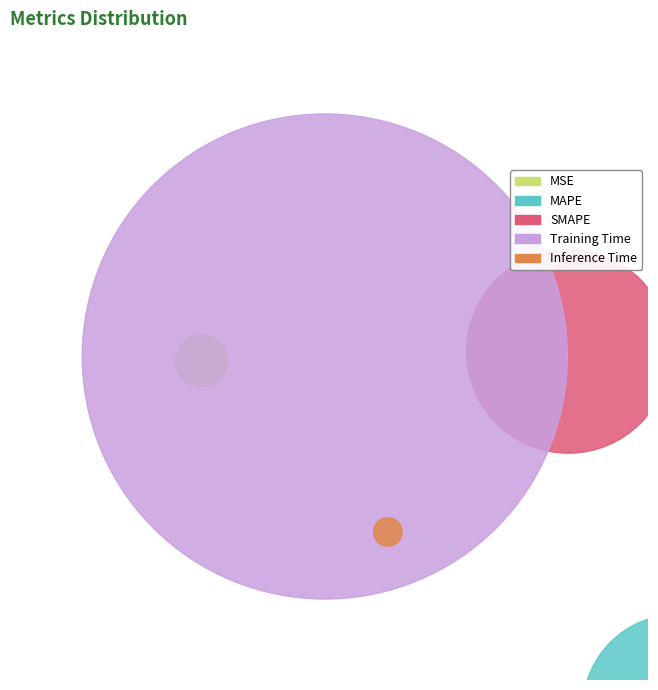

What percentage do MAPE and SMAPE together represent?

24.6%